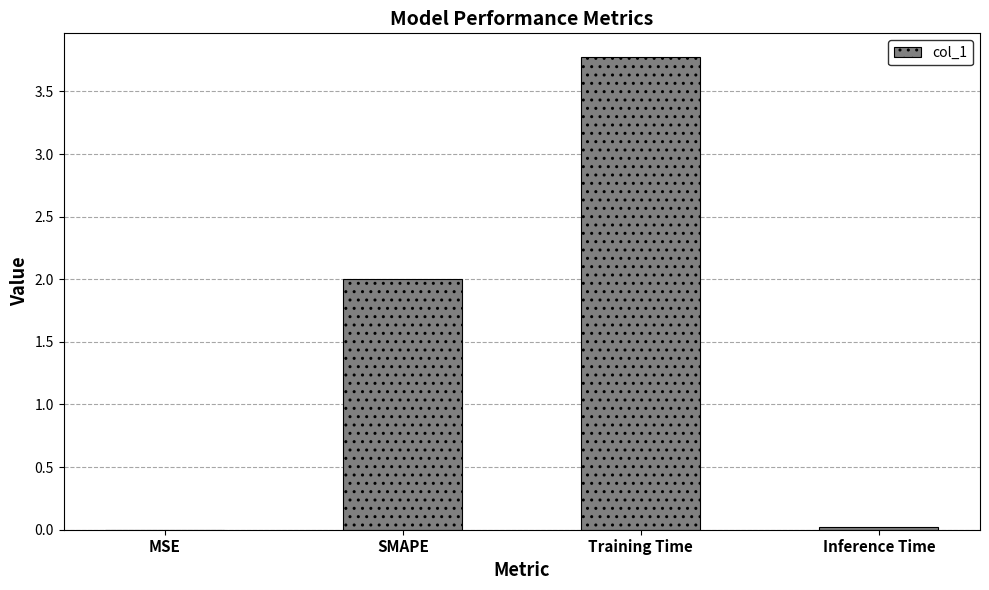

What is the sum of the values at SMAPE and Training Time?

5.8